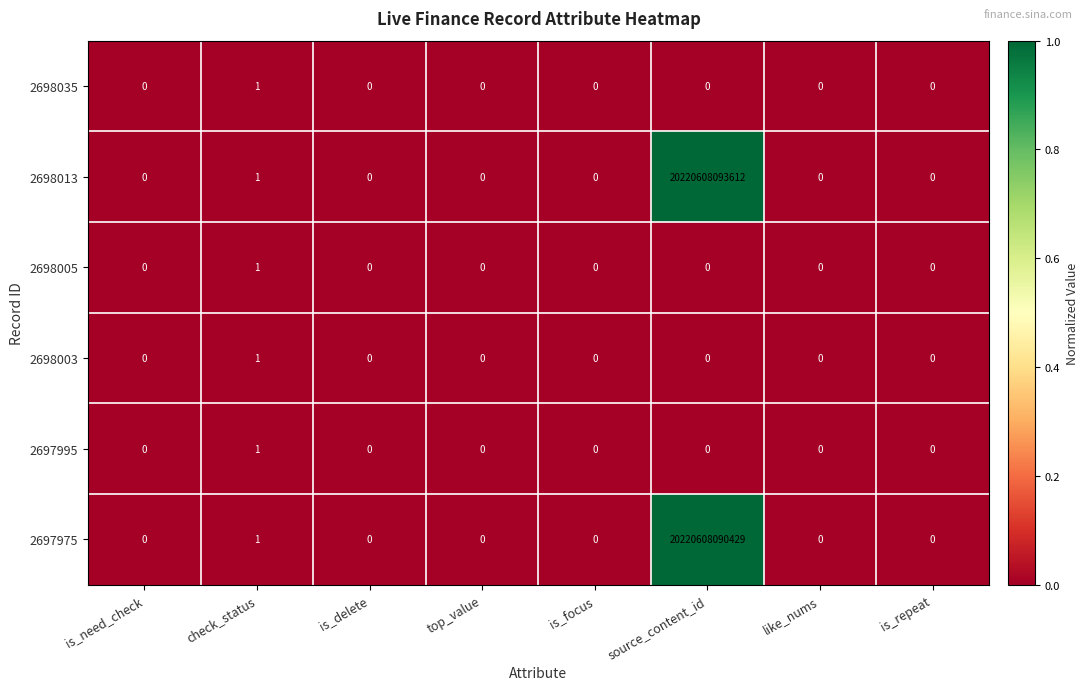

True or false: 2697995 has a value of -1 at is_repeat.

False